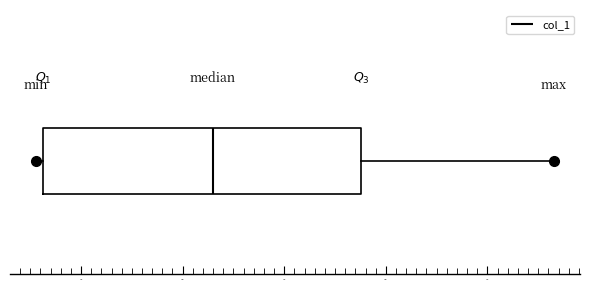

Where is the right edge of the box on the x-axis? The values are not printed on the chart, so give them approximately, as read against the axis.

2900